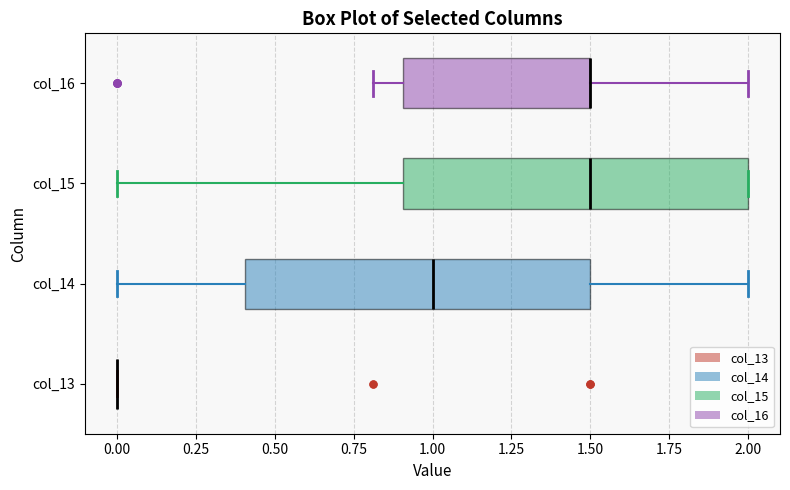

Where does the median line of the box for col_15 sit on the x-axis? The values are not printed on the chart, so give them approximately, as read against the axis.

1.5